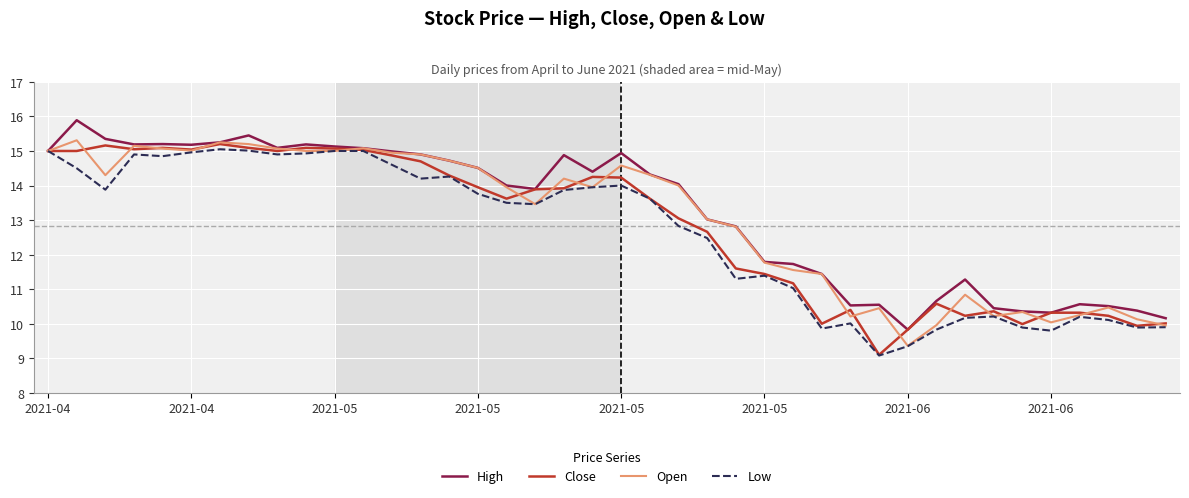

How many lines are shown in the chart?

4